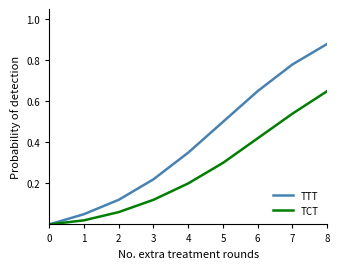

Which category has the highest value across all series?

8